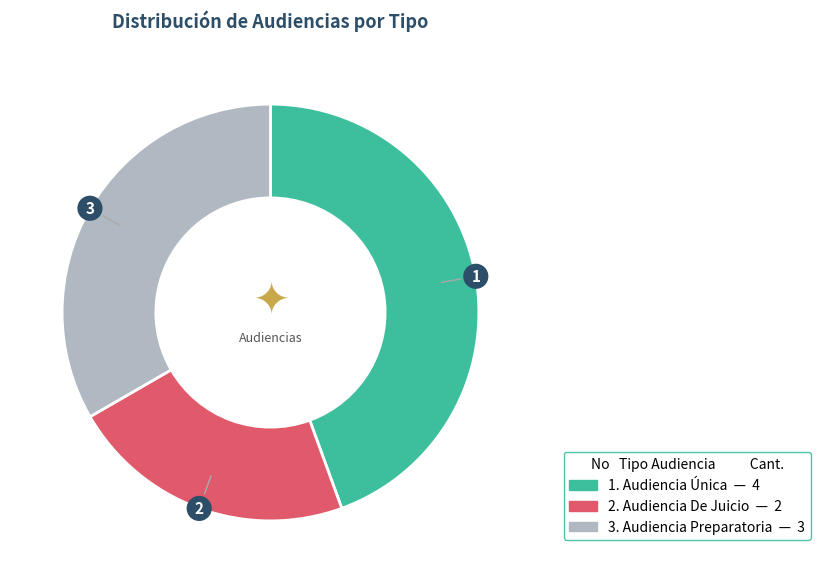

Is there a majority slice in this chart?

No